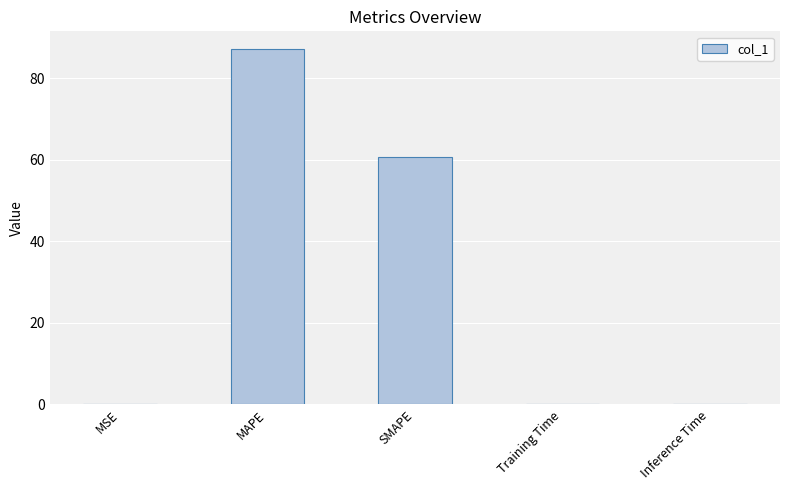

What is the sum of all values?

147.9